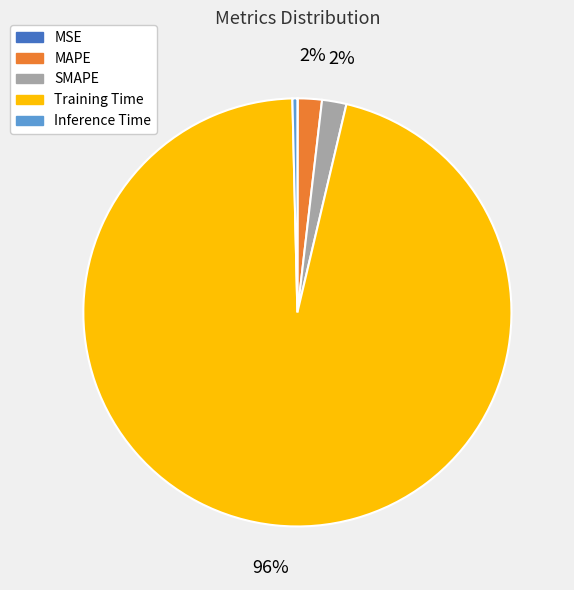

Which slice represents more than half of the pie?

Training Time